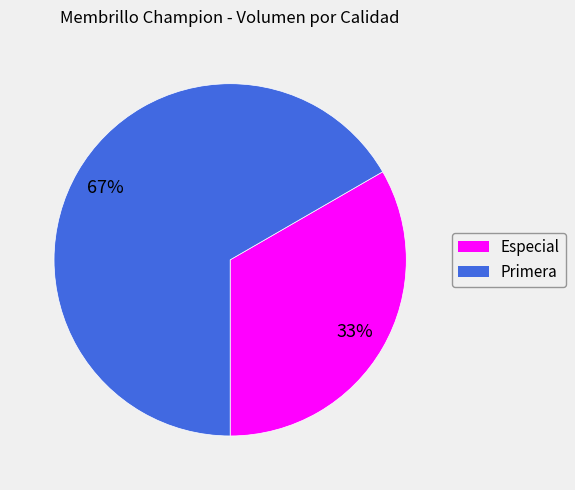

Does any single category account for the majority?

Yes